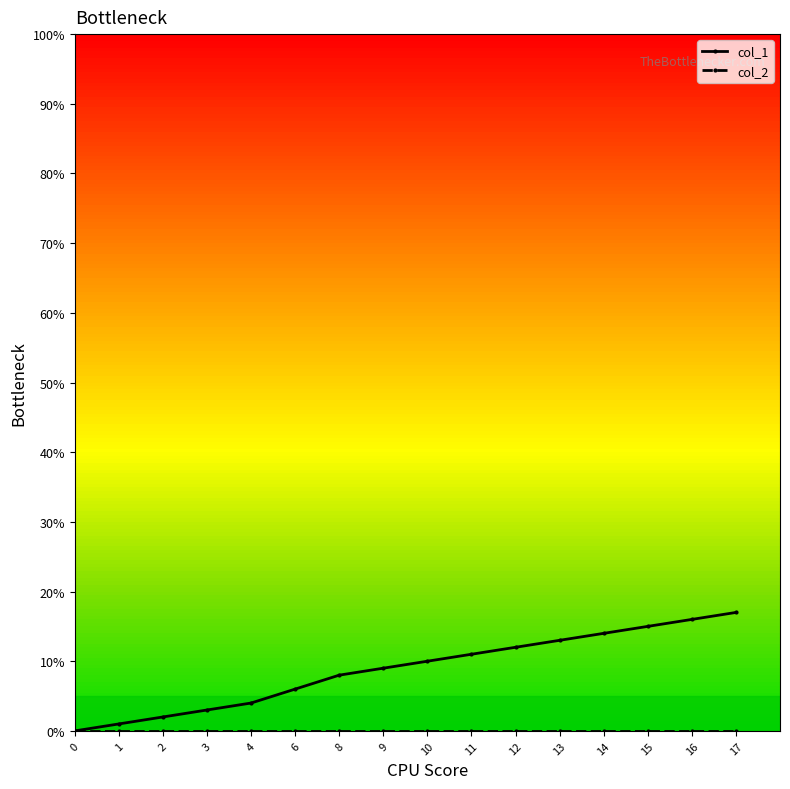

Which series has the largest total across all categories?

col_1